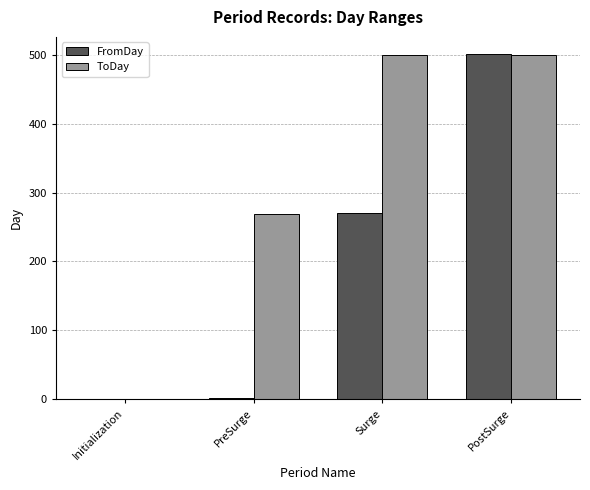

What are all the series names shown in the legend?

FromDay, ToDay